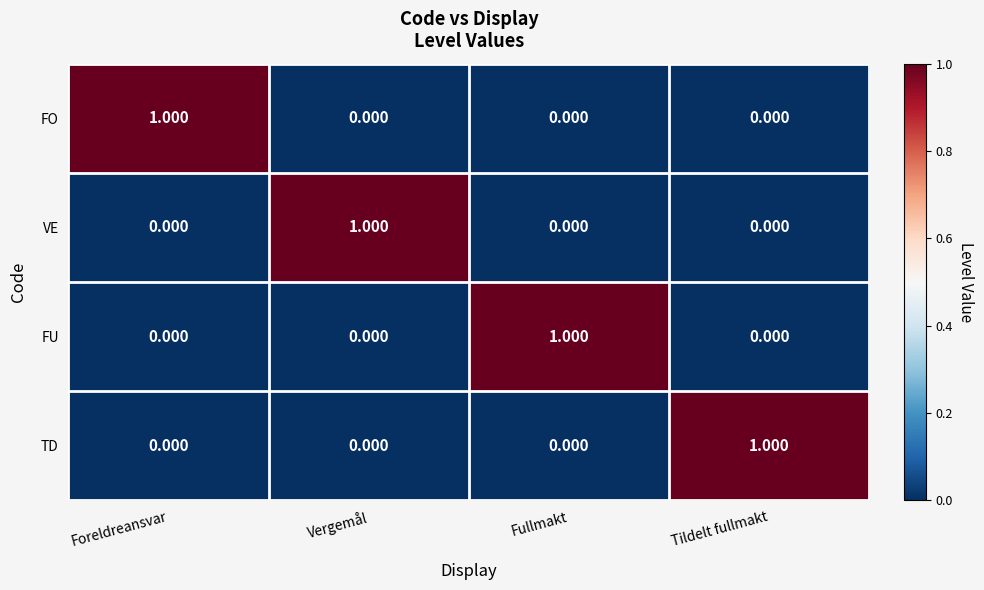

Which category has the highest value in the FU series?

Fullmakt